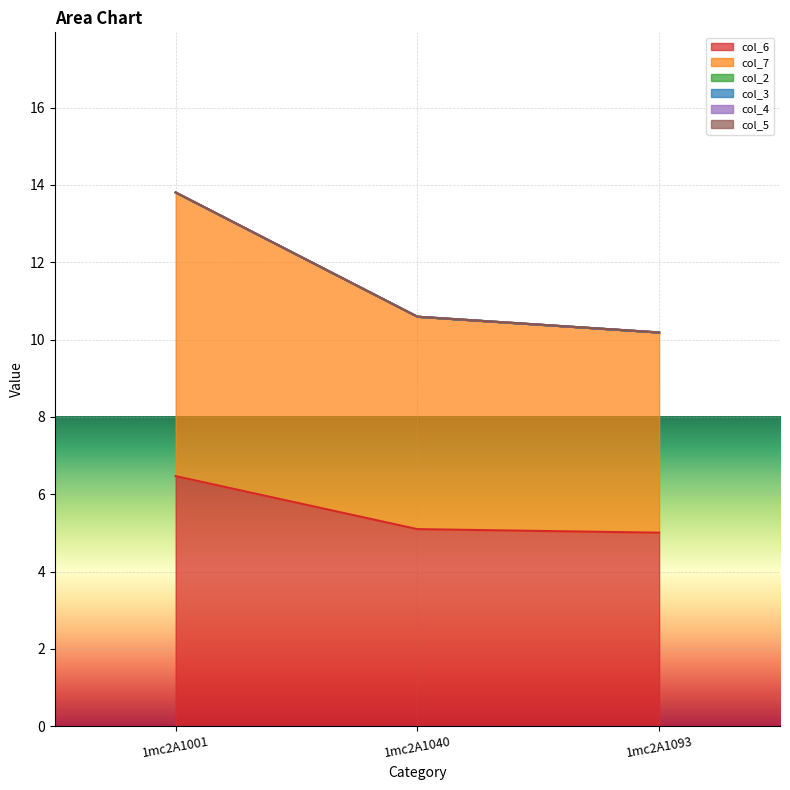

What is the difference between the highest and lowest values at 1mc2A1040?

5.5